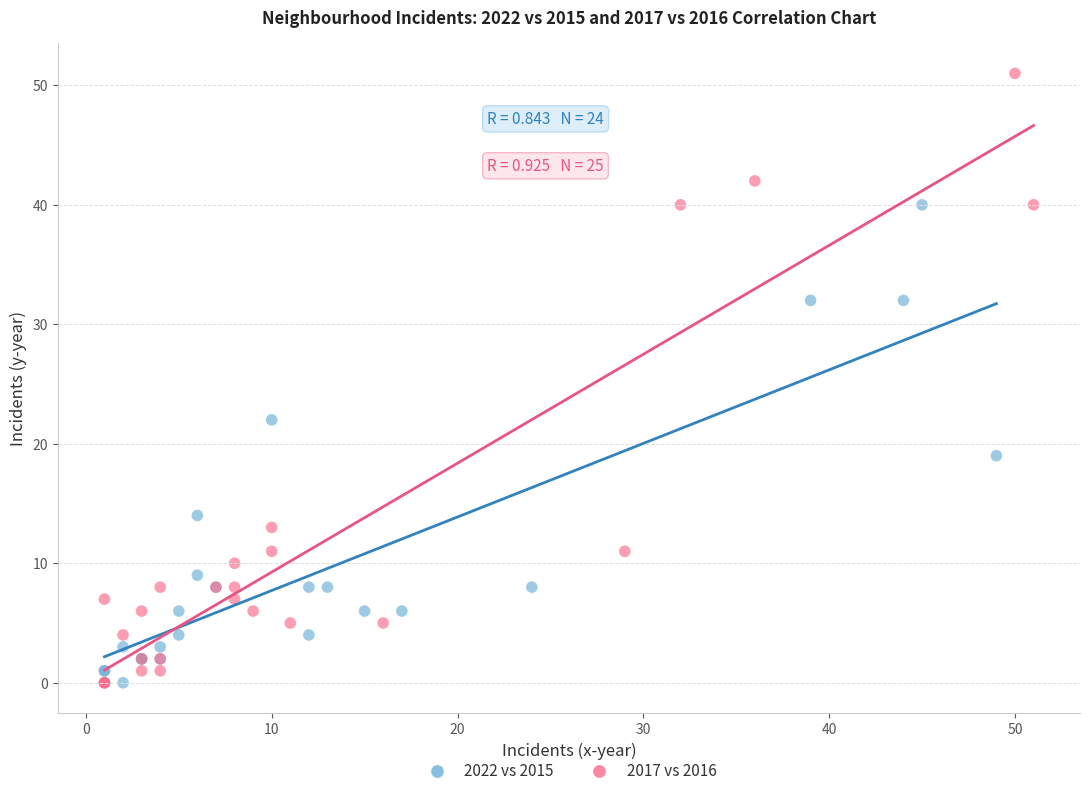

What are all the series names shown in the legend?

2022 vs 2015, 2017 vs 2016